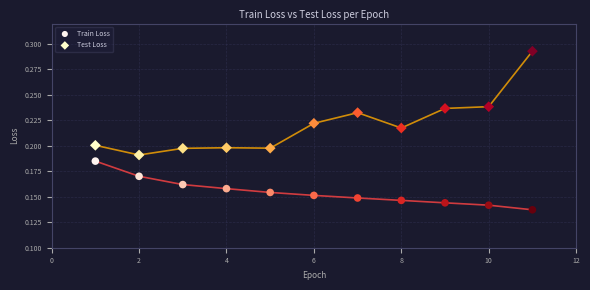

Which series contains the lowest Y value?

Train Loss